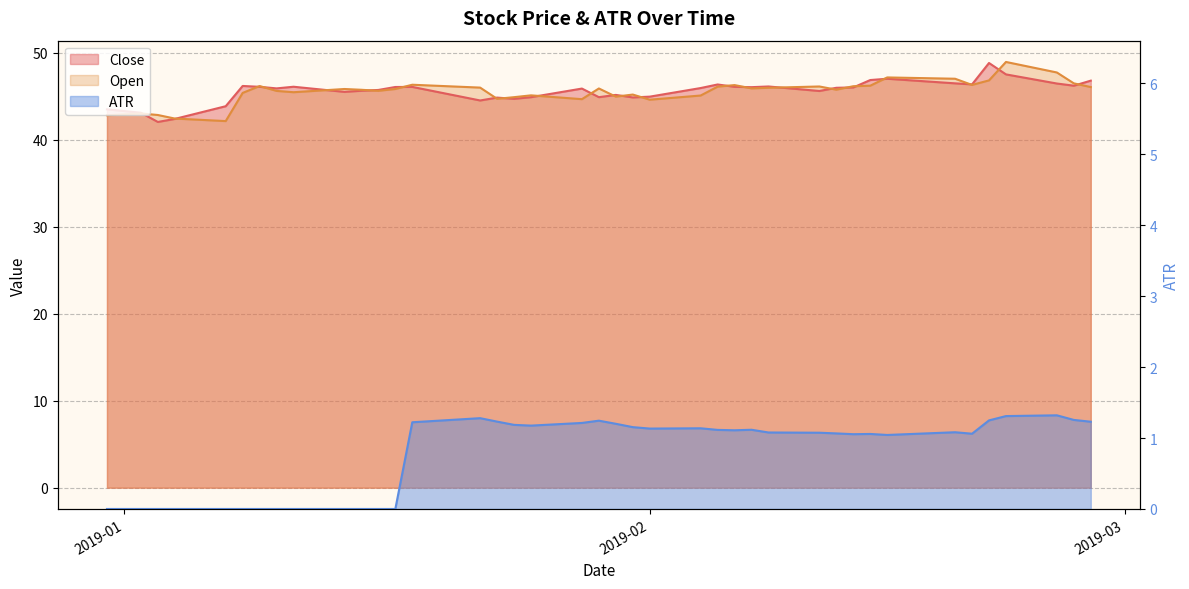

Which series has the widest spread of values?

Open